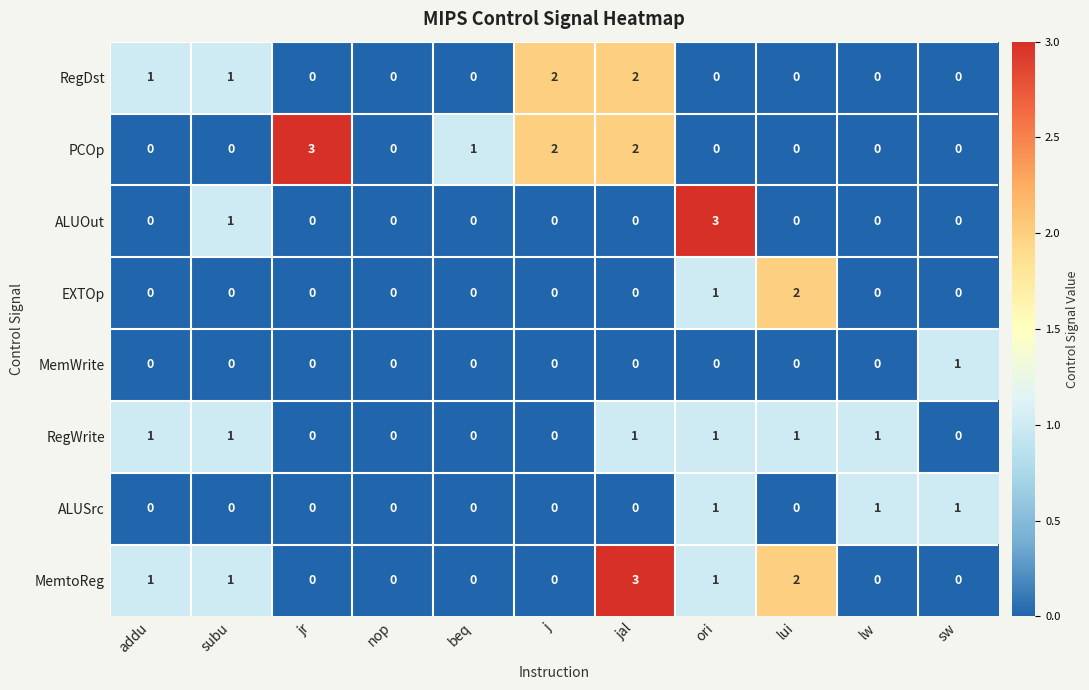

Between subu and ori, which series saw the biggest shift?

ALUOut